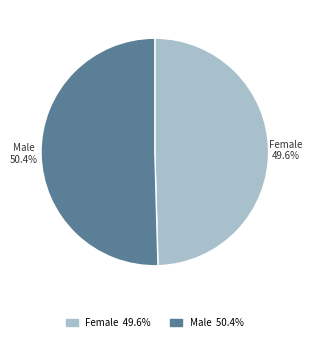

Which slice represents more than half of the pie?

Male